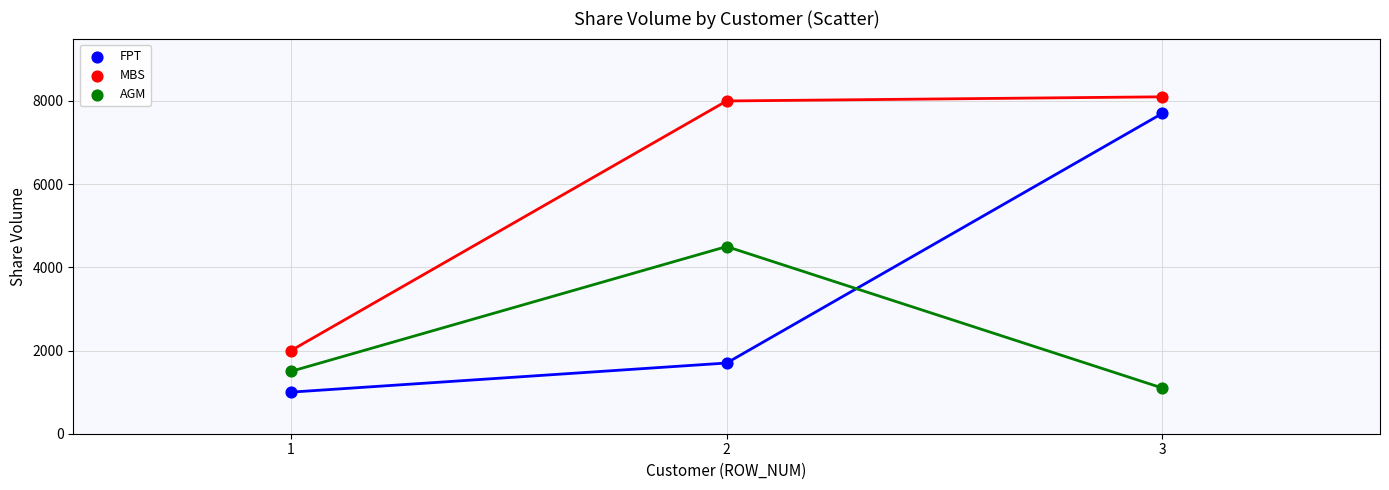

In the MBS series, what Y value is closest to 5050?

8000